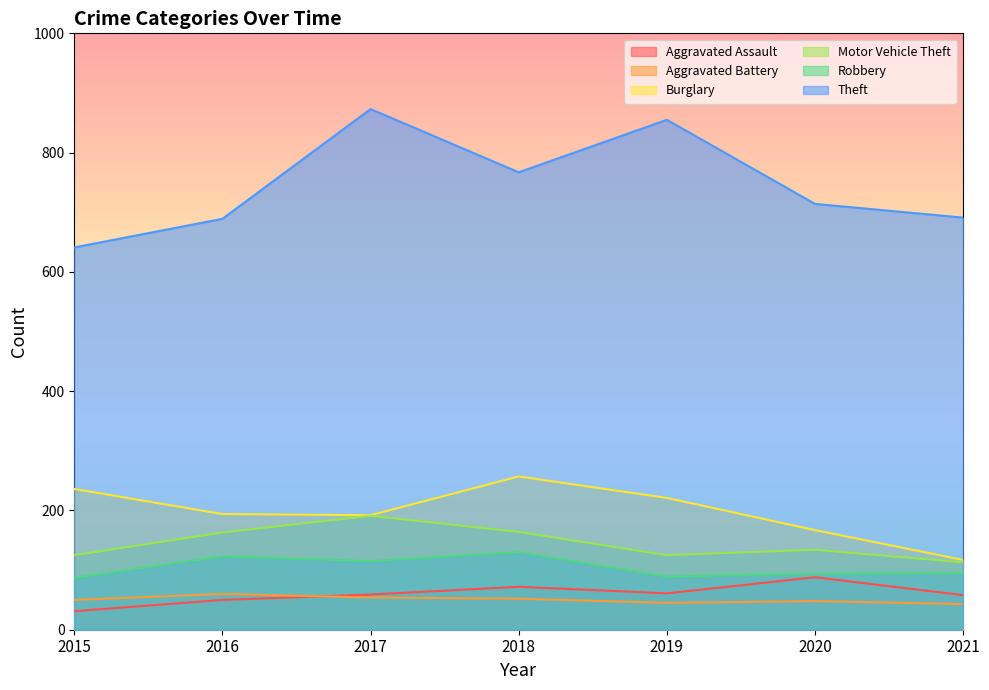

At which category does Burglary reach its first local valley?

2017